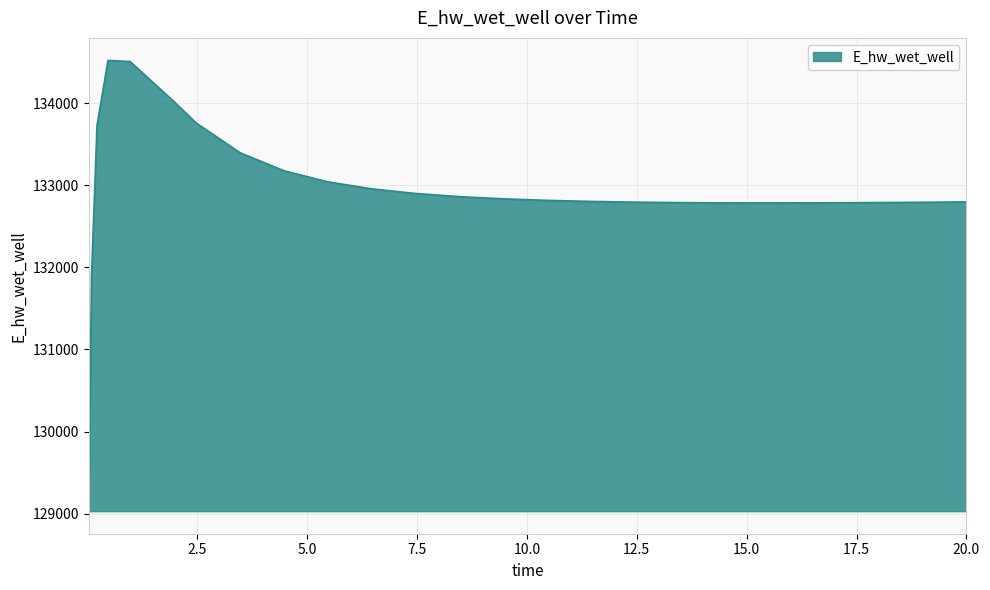

How many categories are shown in the chart?

26